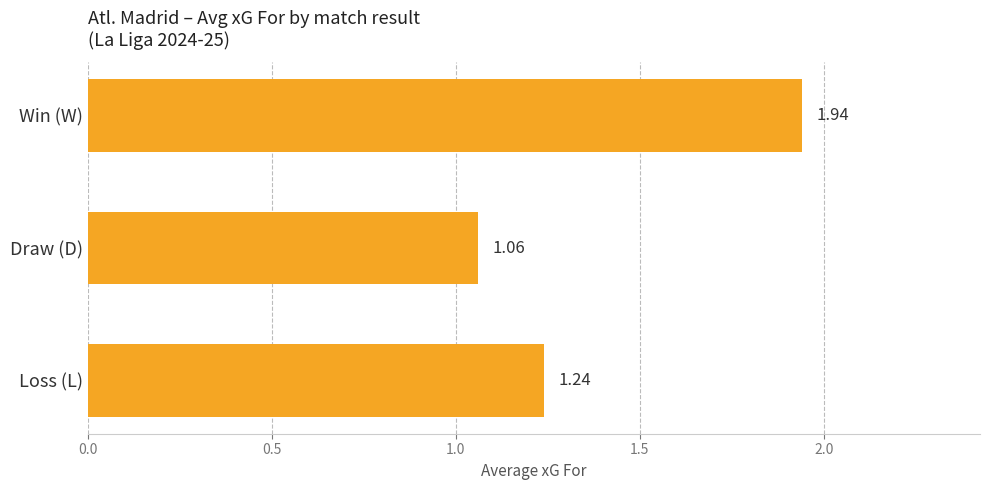

Between Loss (L) and Win (W), which is larger?

Win (W)